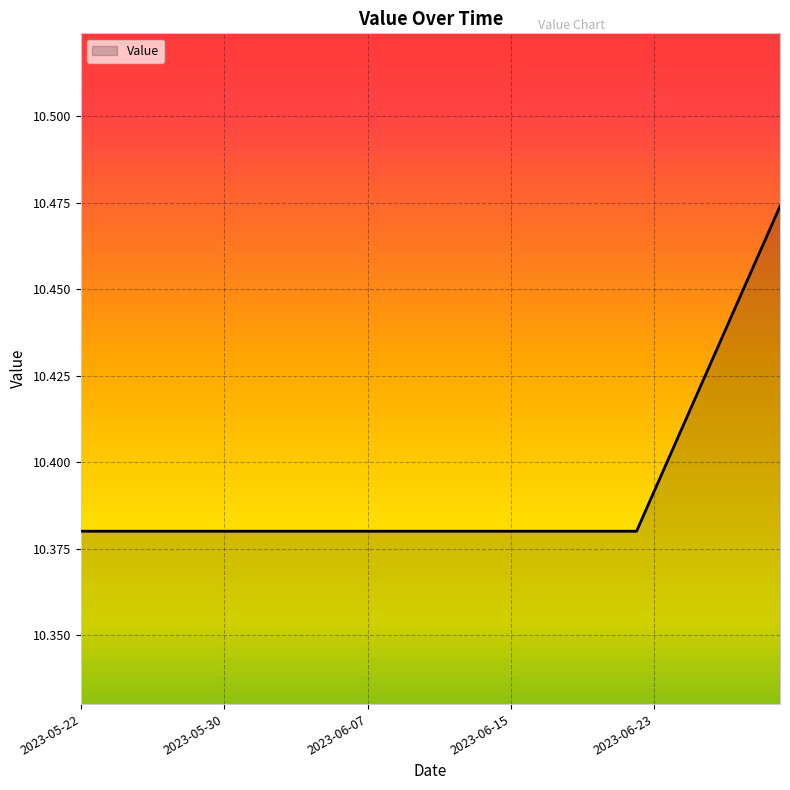

How many lines are shown in the chart?

1